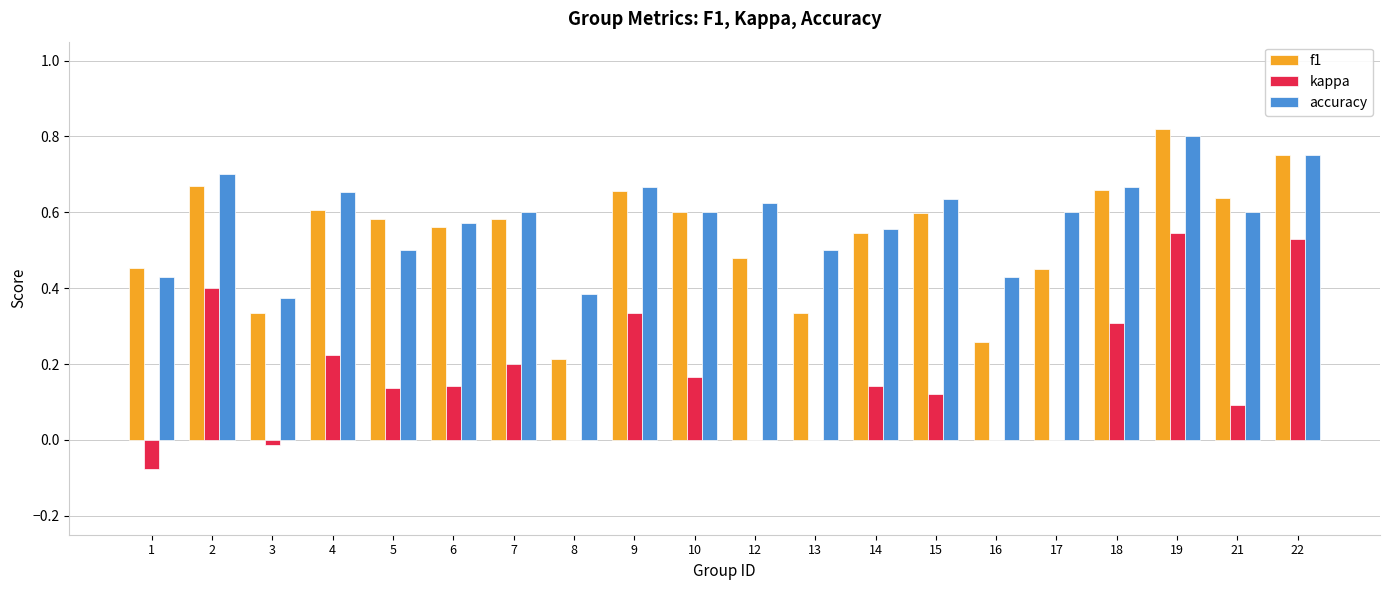

What is the sum of all accuracy values?

11.6